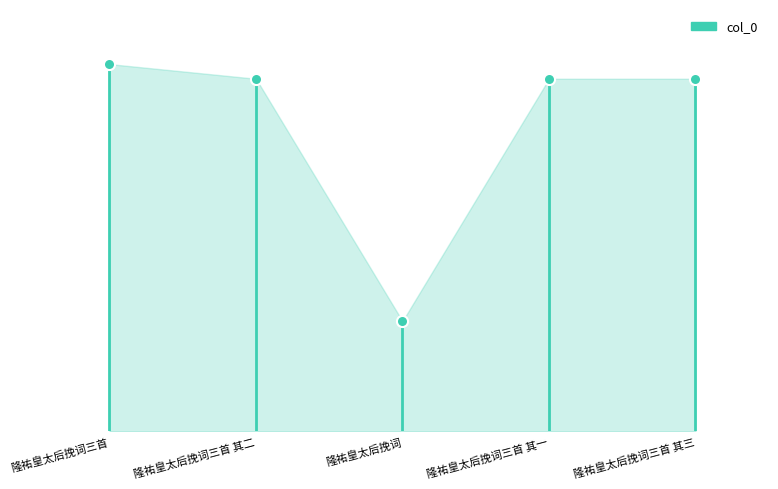

Reading left to right, extract all data points from this chart.

隆祐皇太后挽词三首=1116139	隆祐皇太后挽词三首 其二=1071605	隆祐皇太后挽词=335009	隆祐皇太后挽词三首 其一=1071604	隆祐皇太后挽词三首 其三=1071606